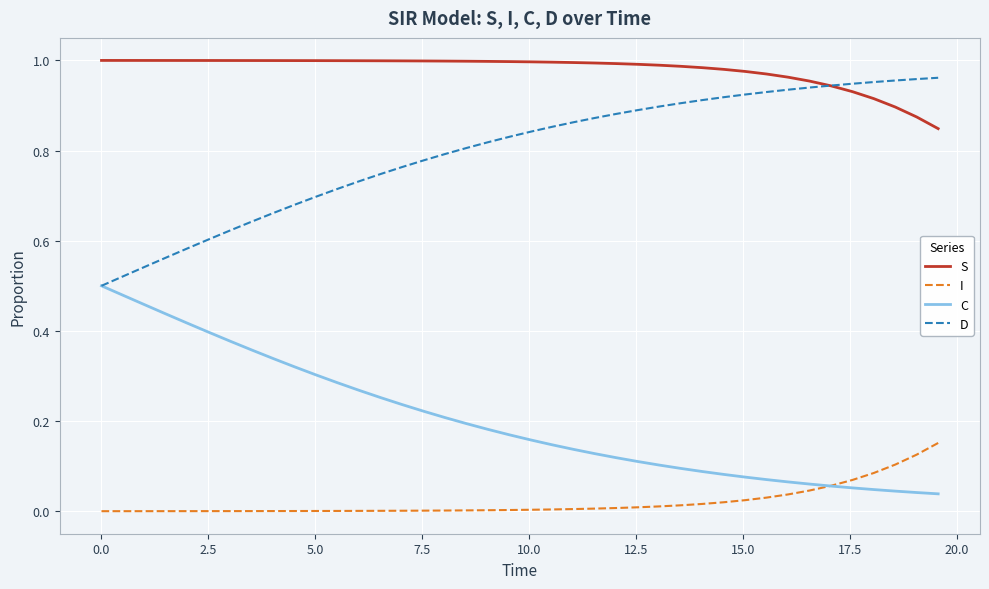

What are all the series names shown in the legend?

S, I, C, D